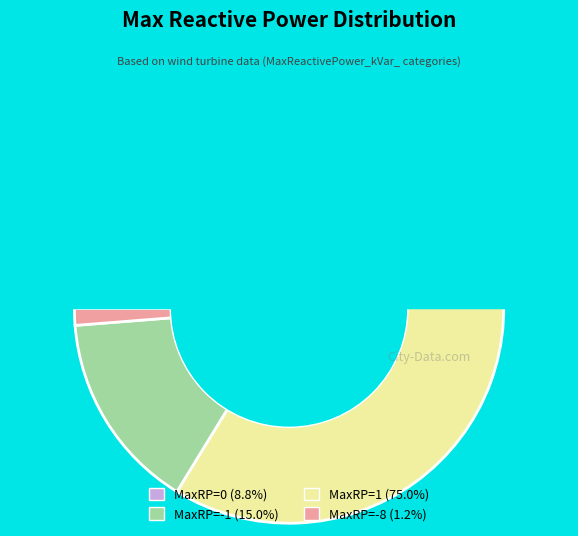

Do -8 and 1 together represent more than half of the pie?

Yes